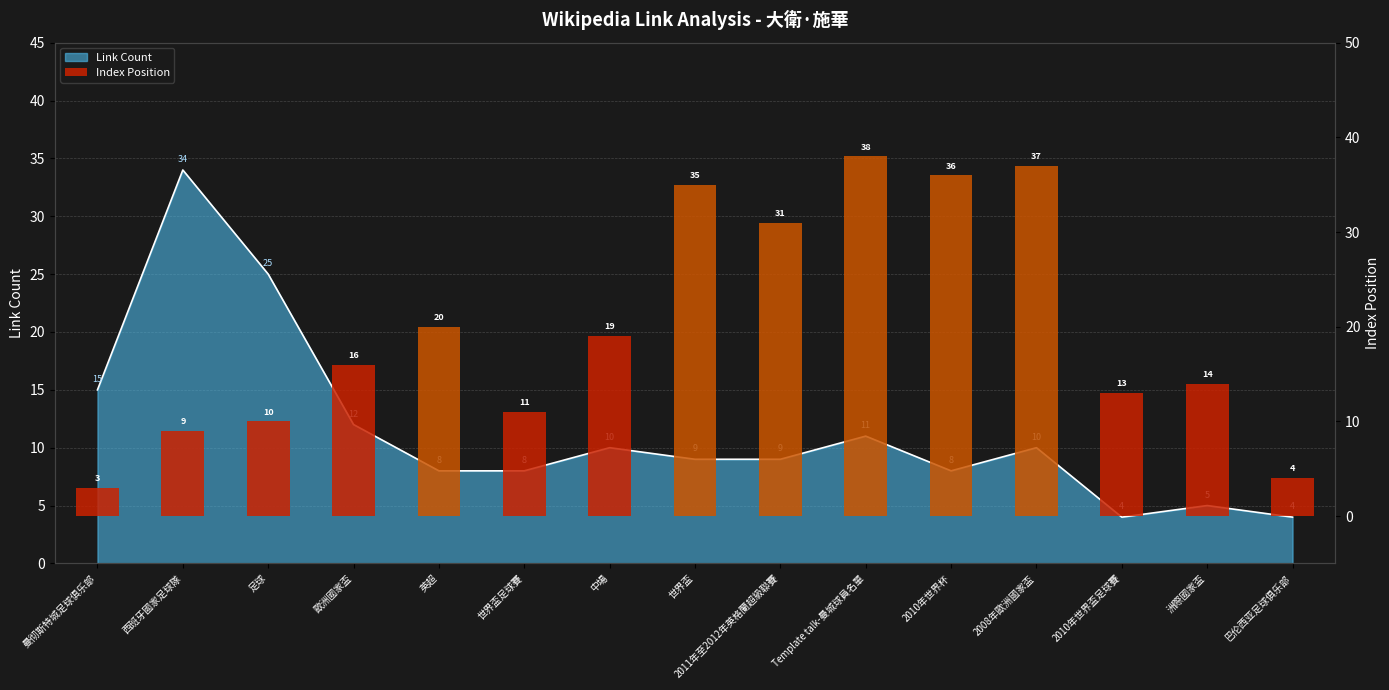

Rank the categories by value from highest to lowest.

Template talk-曼城球員名單, 2008年歐洲國家盃, 2010年世界杯, 世界盃, 2011年至2012年英格蘭超級聯賽, 英超, 中場, 歐洲國家盃, 洲際國家盃, 2010年世界盃足球賽, 世界盃足球賽, 足球, 西班牙國家足球隊, 巴伦西亚足球俱乐部, 曼彻斯特城足球俱乐部